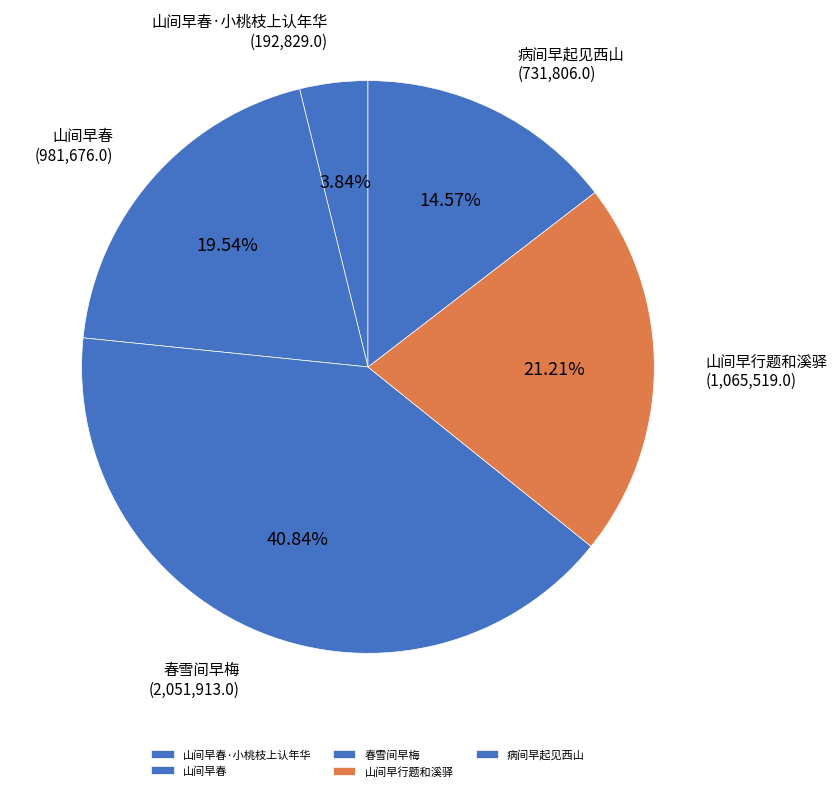

True or false: 病间早起见西山 accounts for 20% of the total.

False